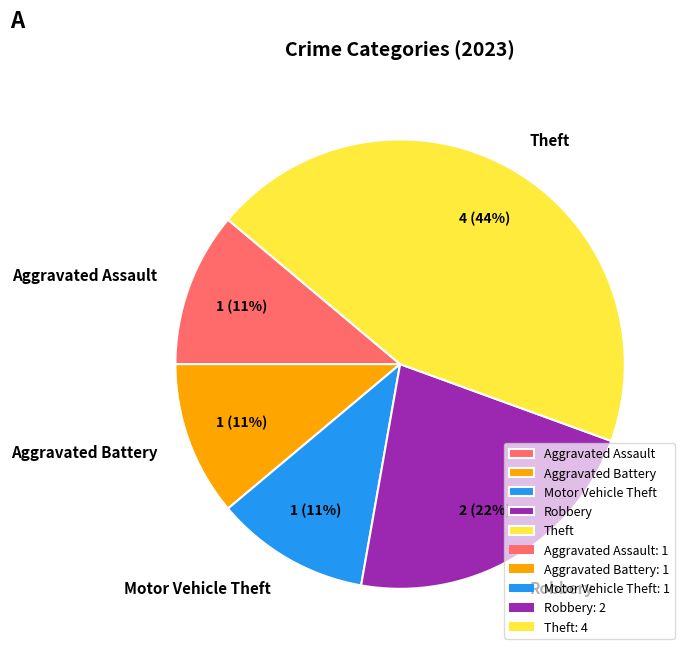

Do Theft and Aggravated Assault together represent more than half of the pie?

Yes